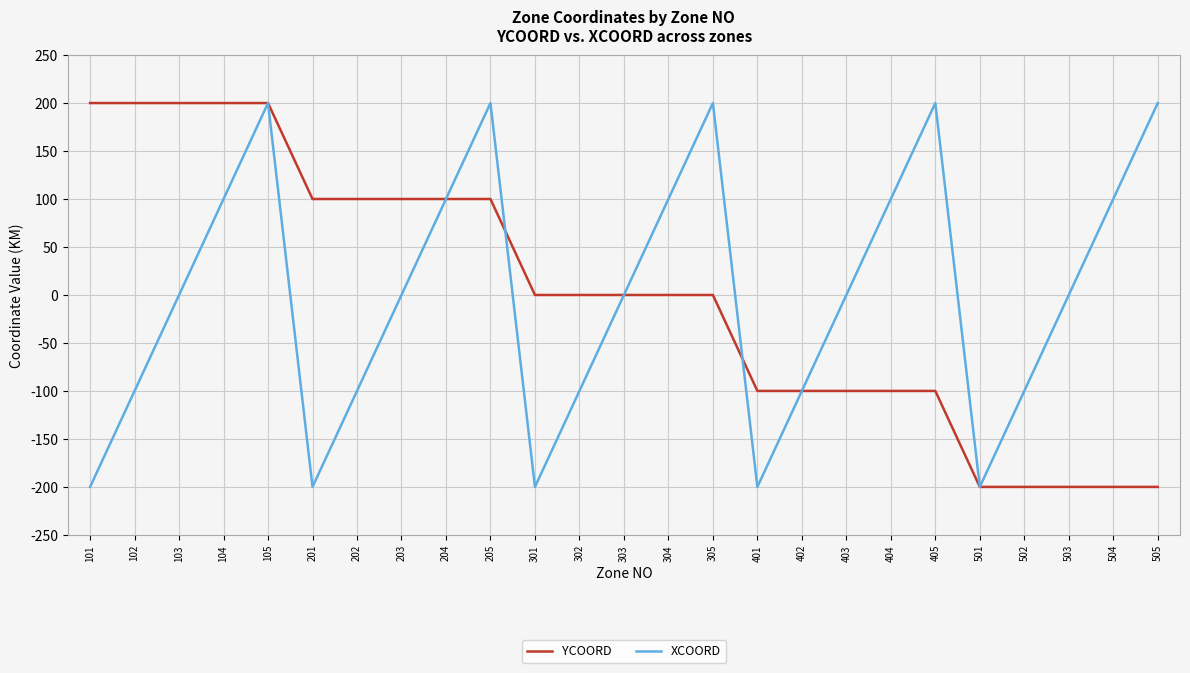

What is the difference between the maximum and minimum values in the YCOORD series?

400